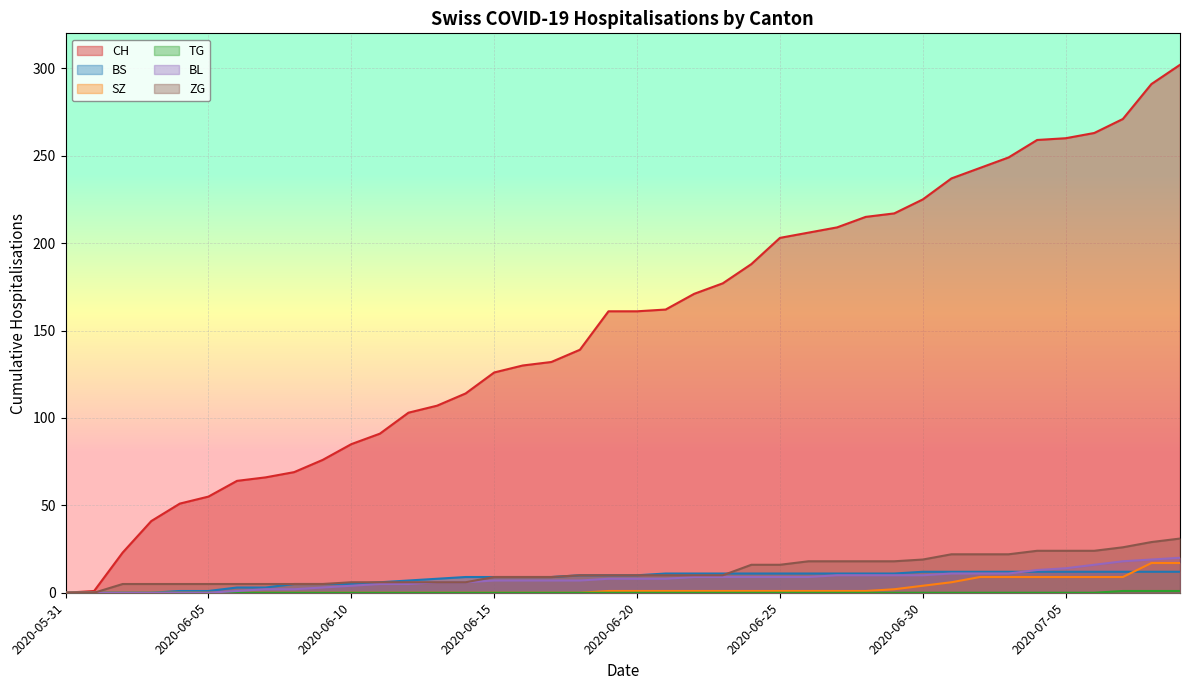

What is the approximate value of CH at 2020-06-30?

225